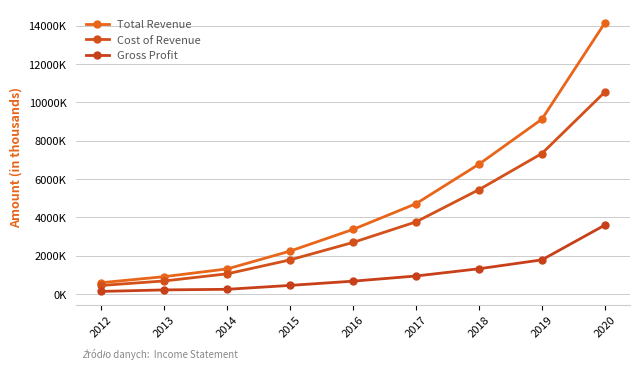

What is the value of the Total Revenue point at the 7th from the left?

6779200